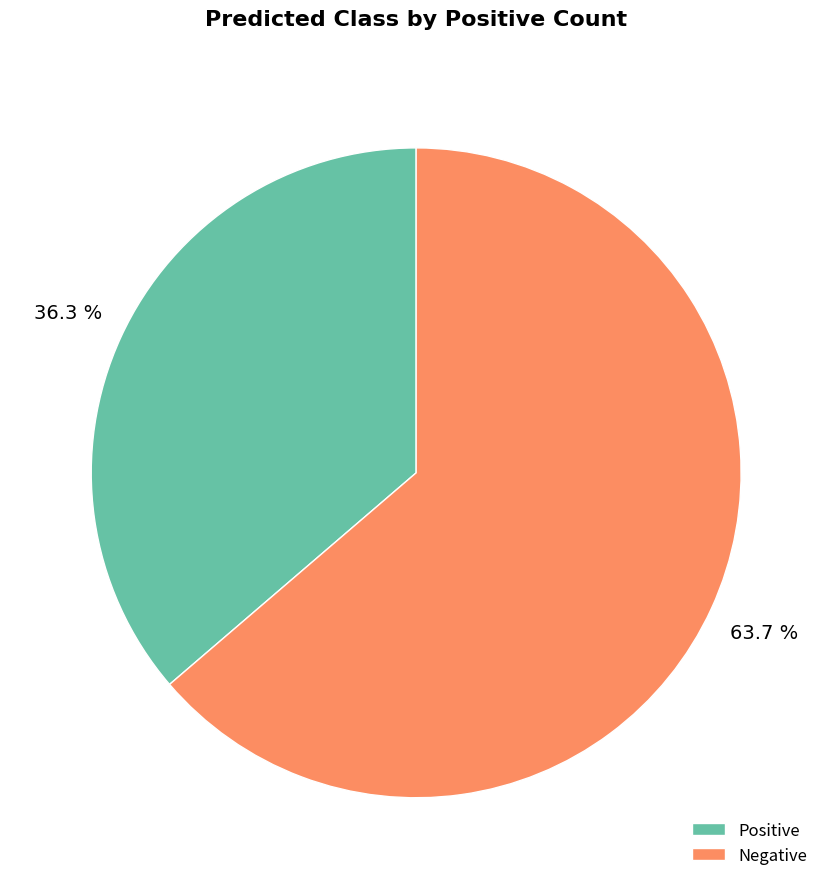

To the nearest percent, what is the average slice percentage?

50%